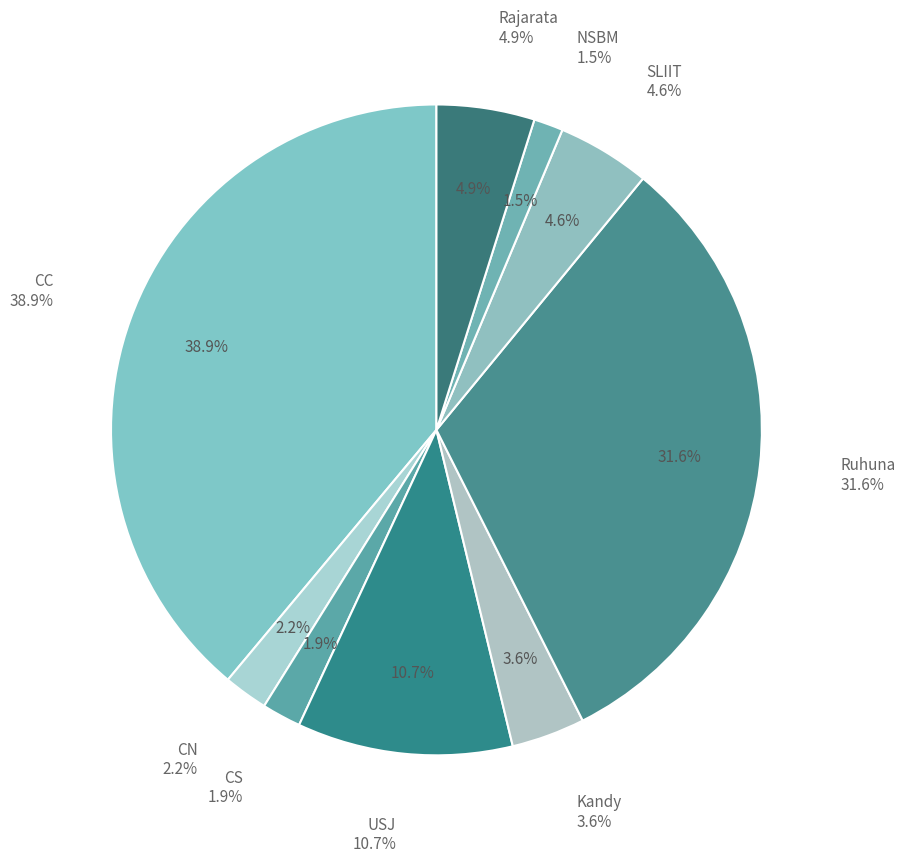

What is the ratio of the value at SLIIT to the value at Kandy?

1.3